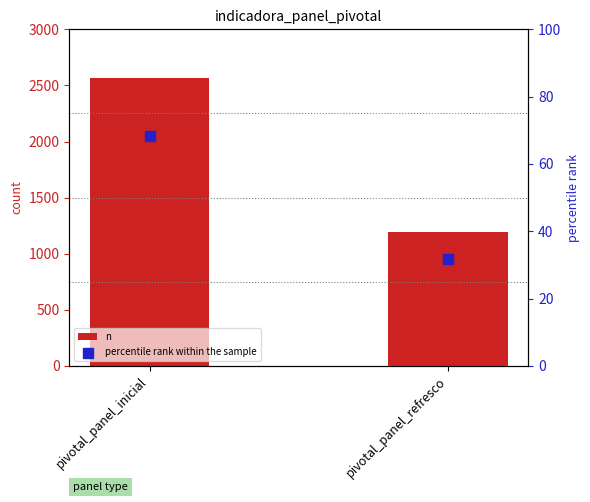

What are all the series names shown in the legend?

n, percentile rank within the sample